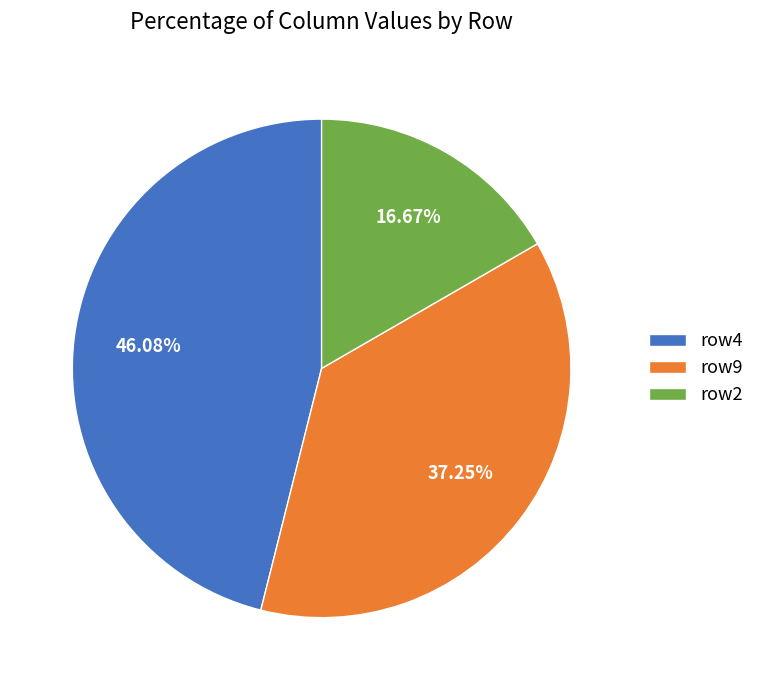

Is there a majority slice in this chart?

No